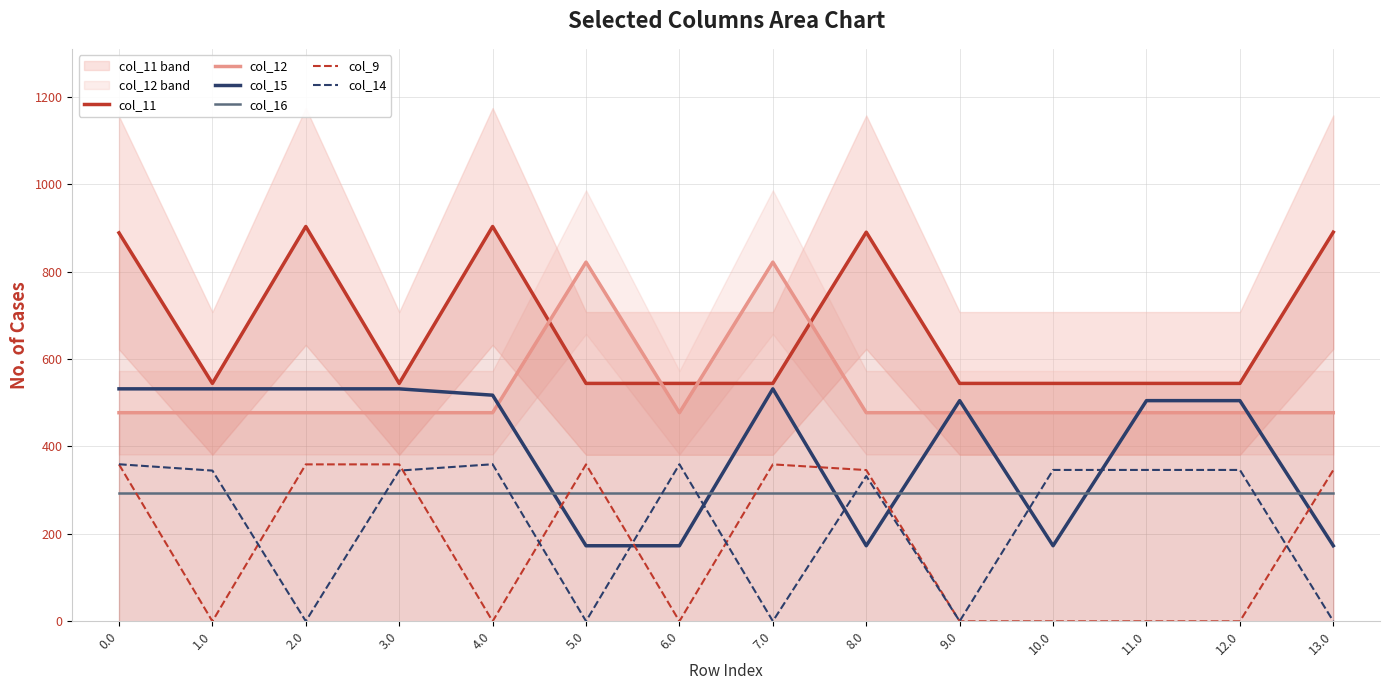

What is the difference between the maximum and second lowest values in the col_12 series?

344.5